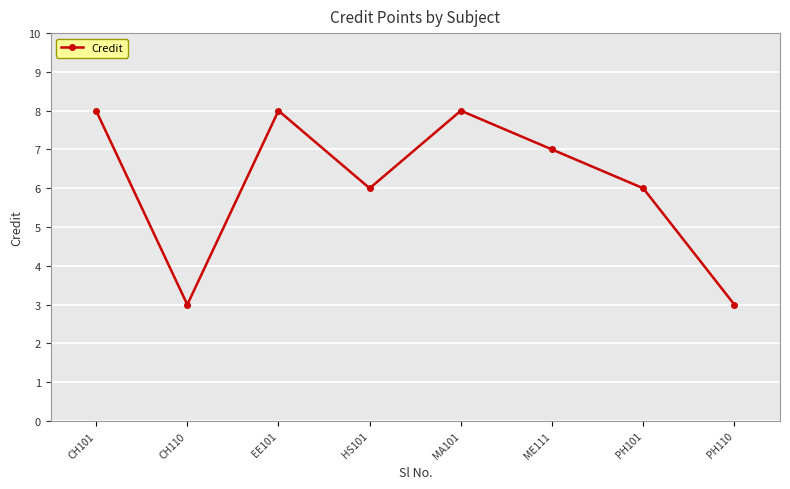

Where is the first local minimum?

CH110